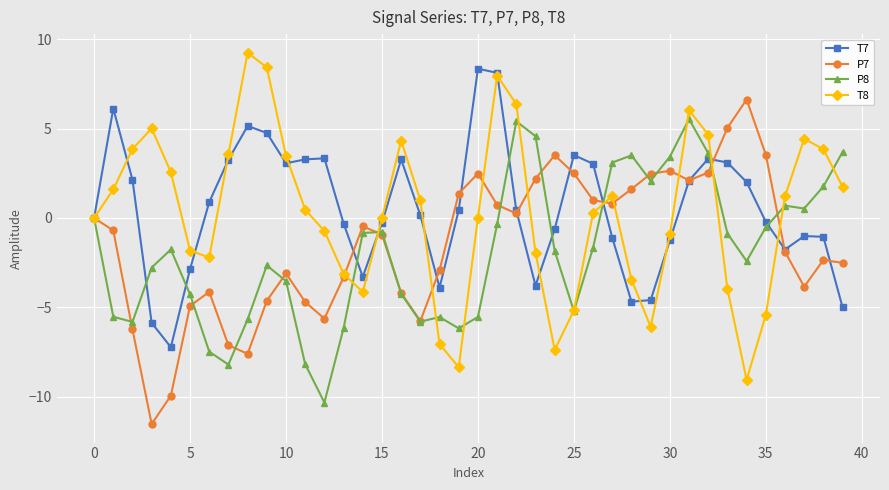

What is the value of the P7 point at the 11th from the left?

-3.1